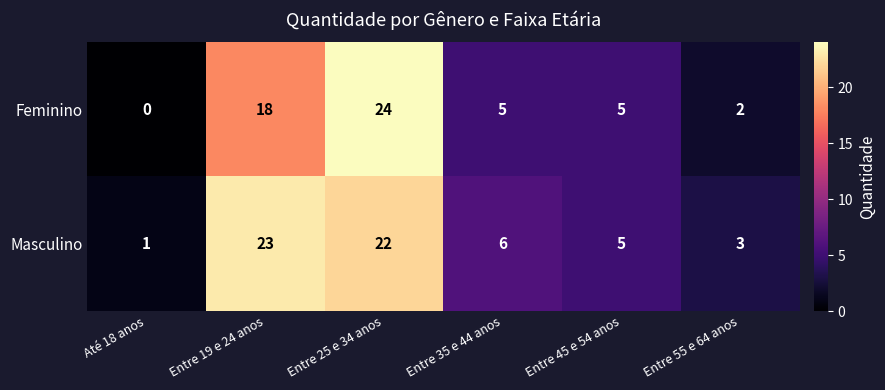

What is the maximum value for Masculino?

23